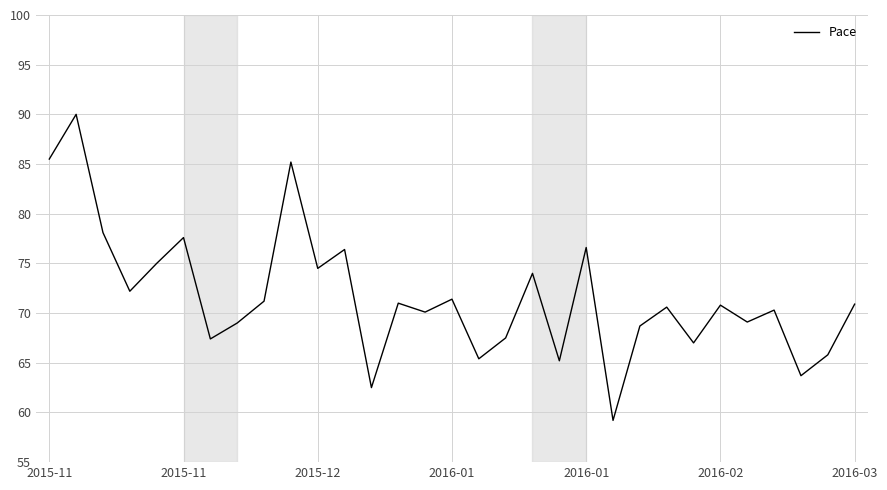

What is the smallest value displayed?

59.2